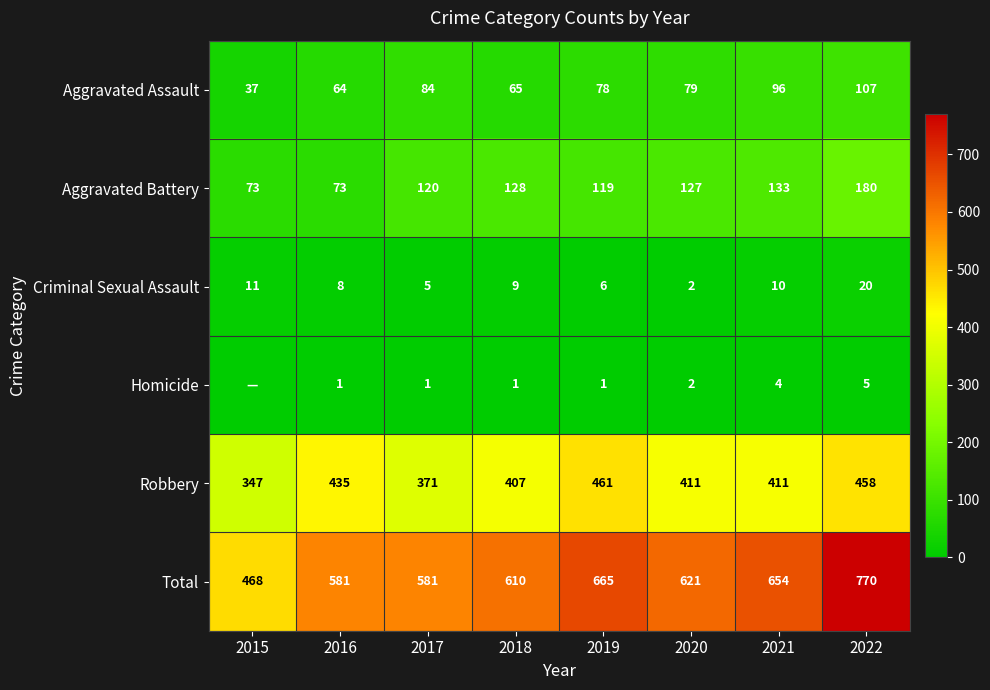

How many data points does each series have?

8